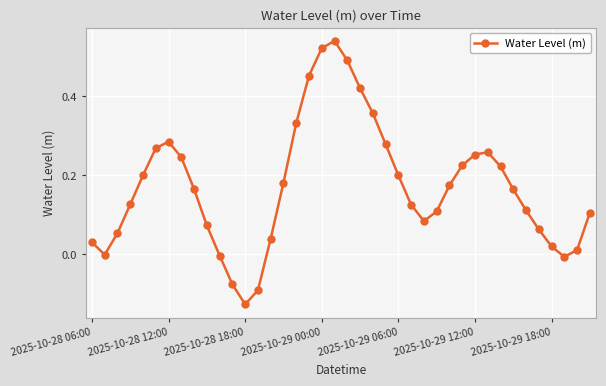

Count the number of data series in this chart.

1